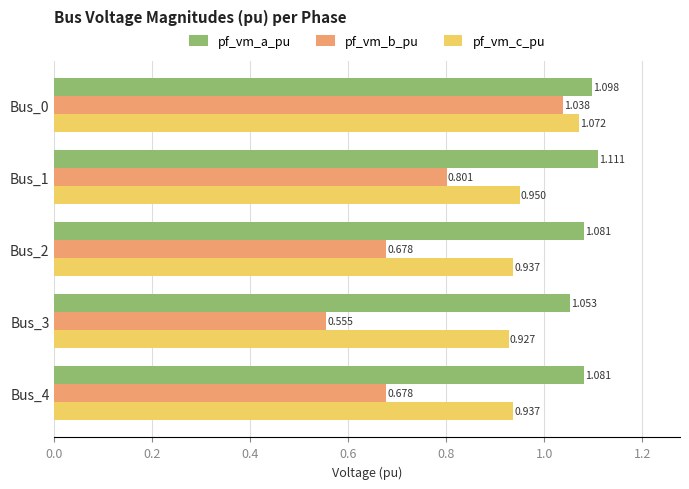

How many categories are shown in the chart?

5